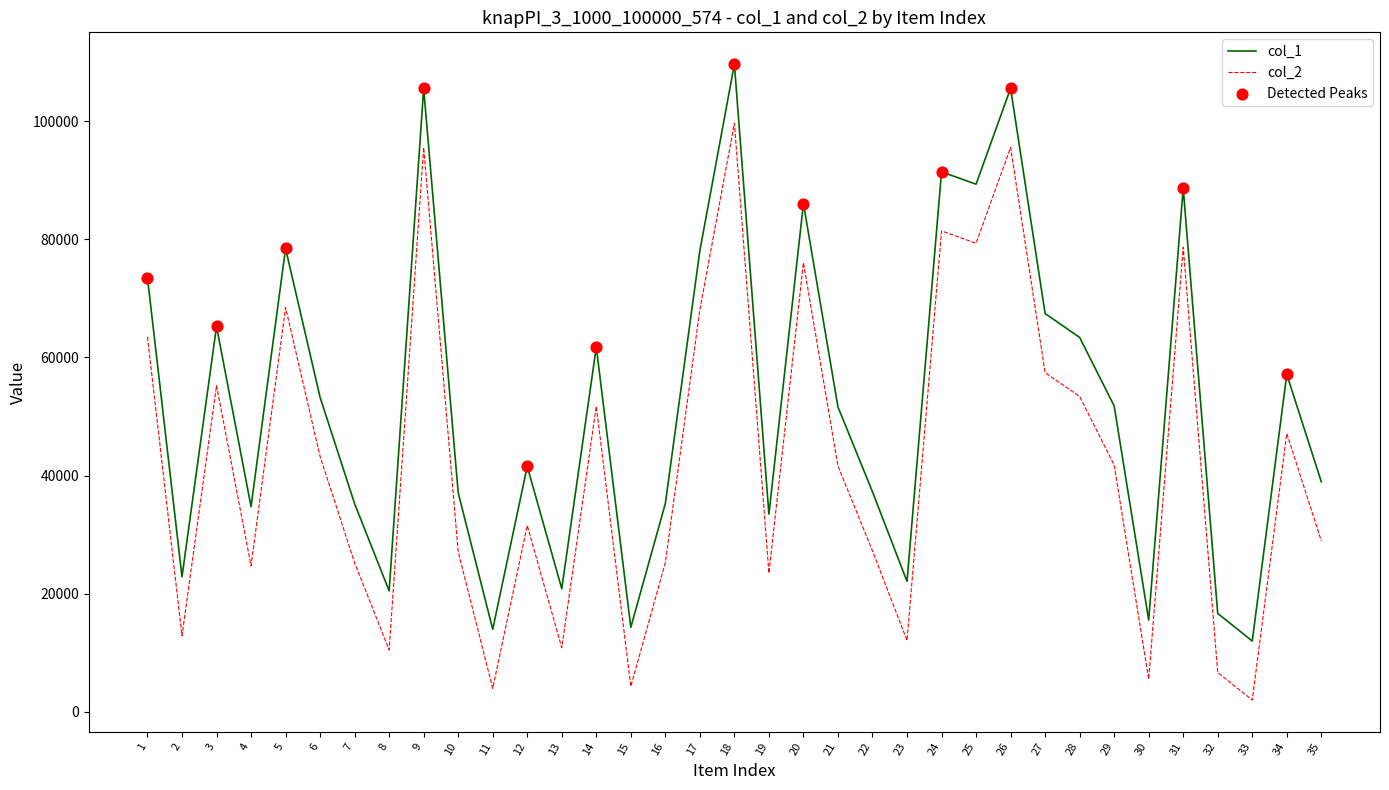

What is the total value across all series at 29?

93566